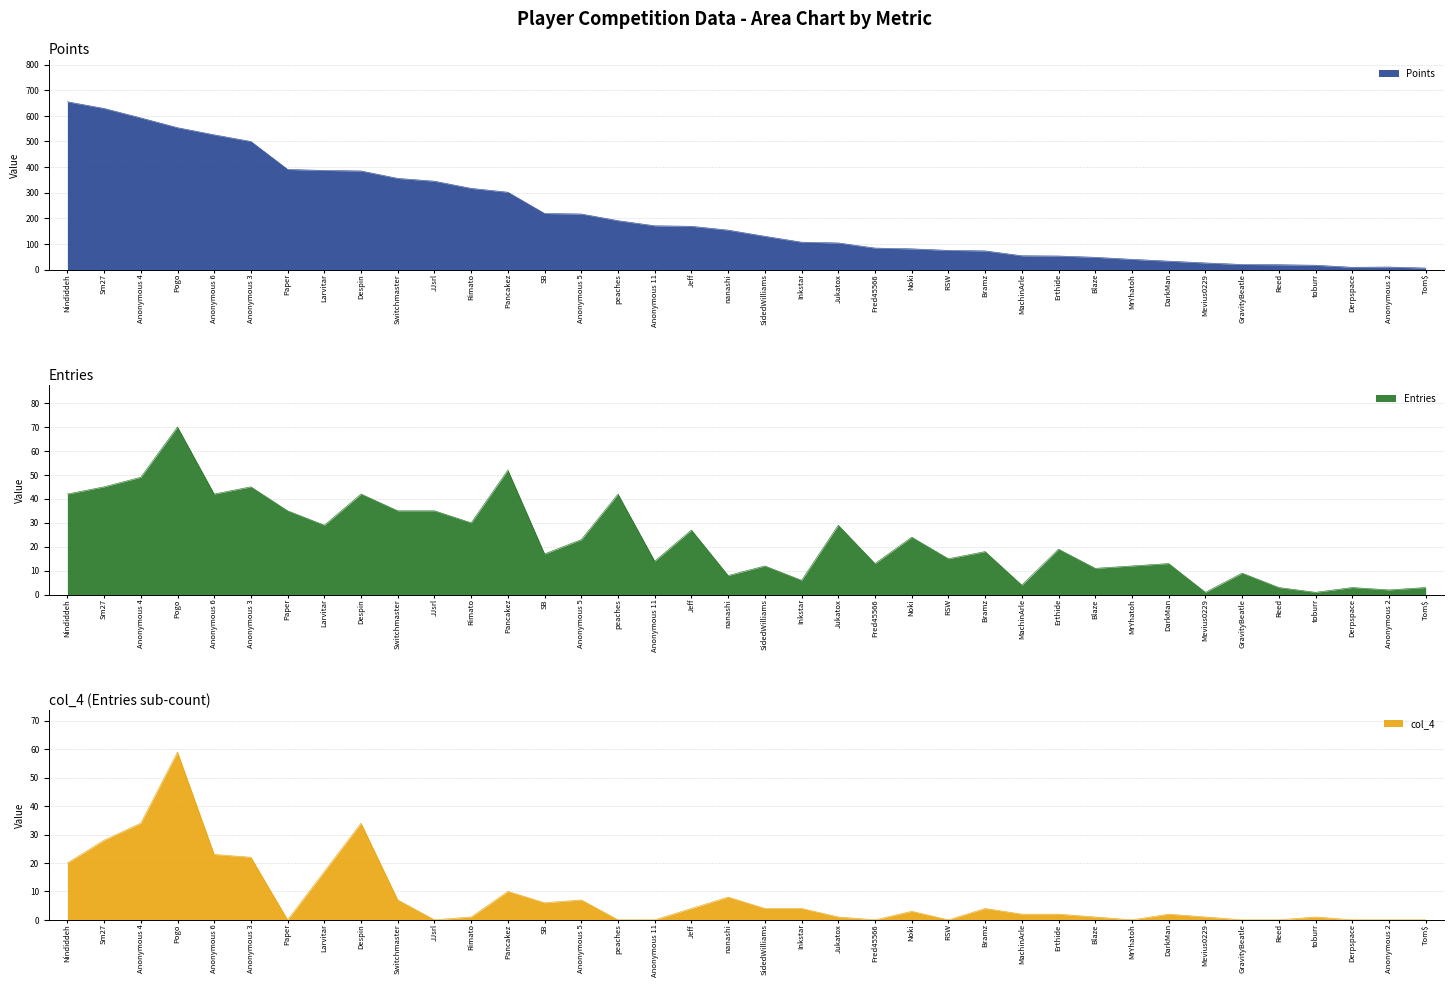

The Points series shows 17 at toburr. True or false?

True